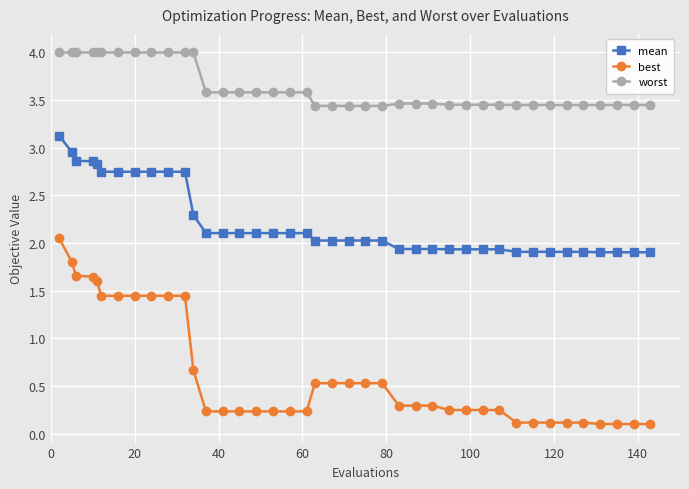

List the series in order of their peak value, highest first.

worst, mean, best